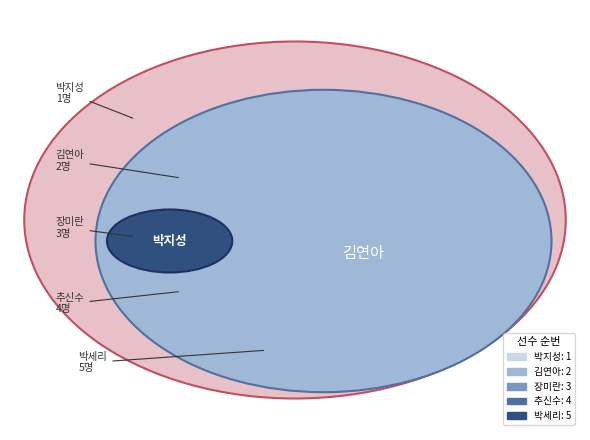

To the nearest percent, what portion does 장미란 represent?

20%